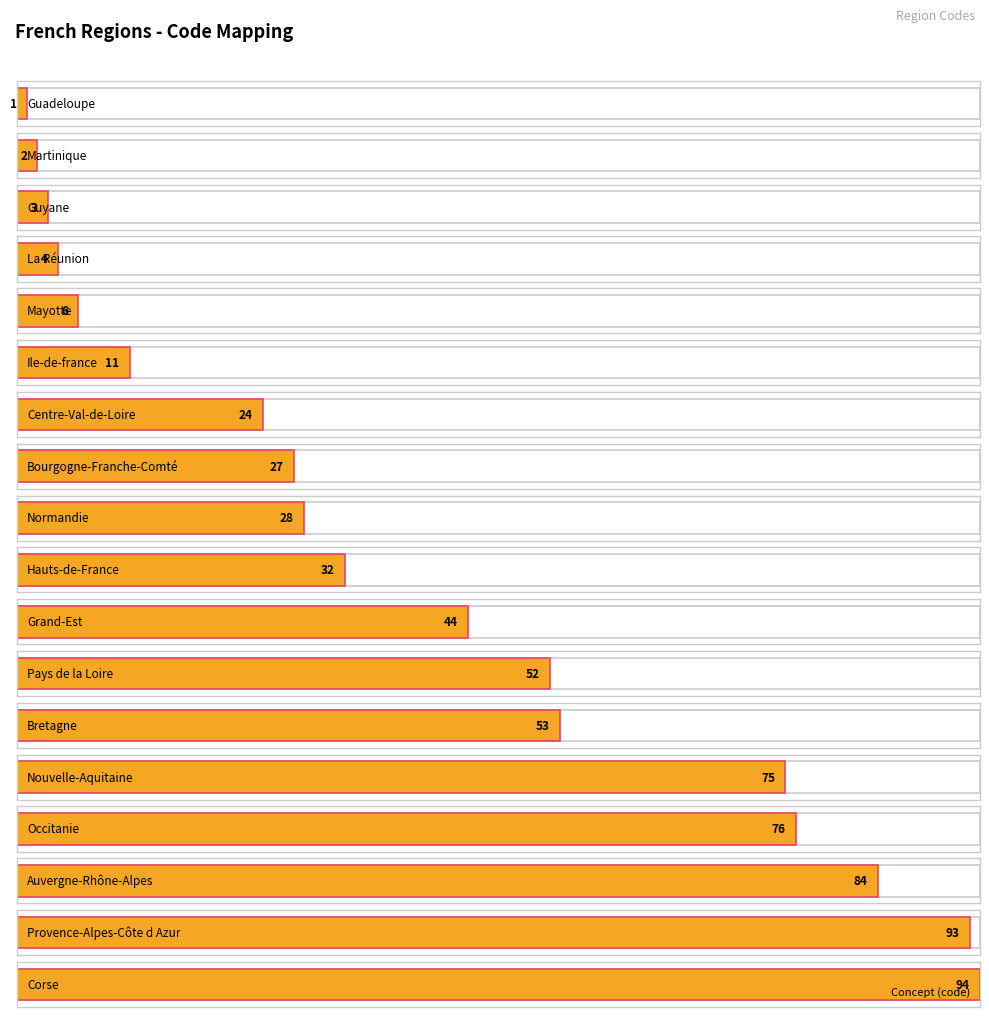

Where is the data nearest to the value 47?

Grand-Est